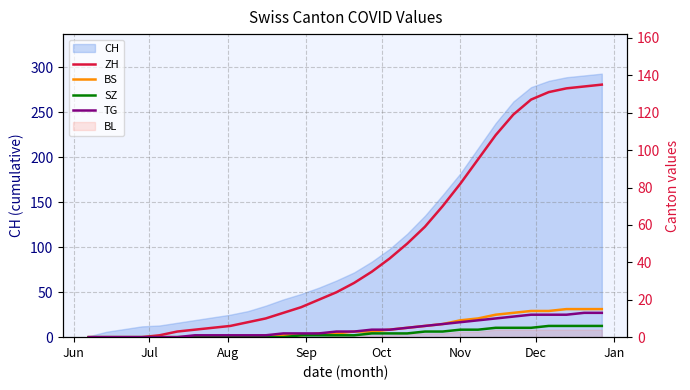

How many values in the ZH series are below 29?

15